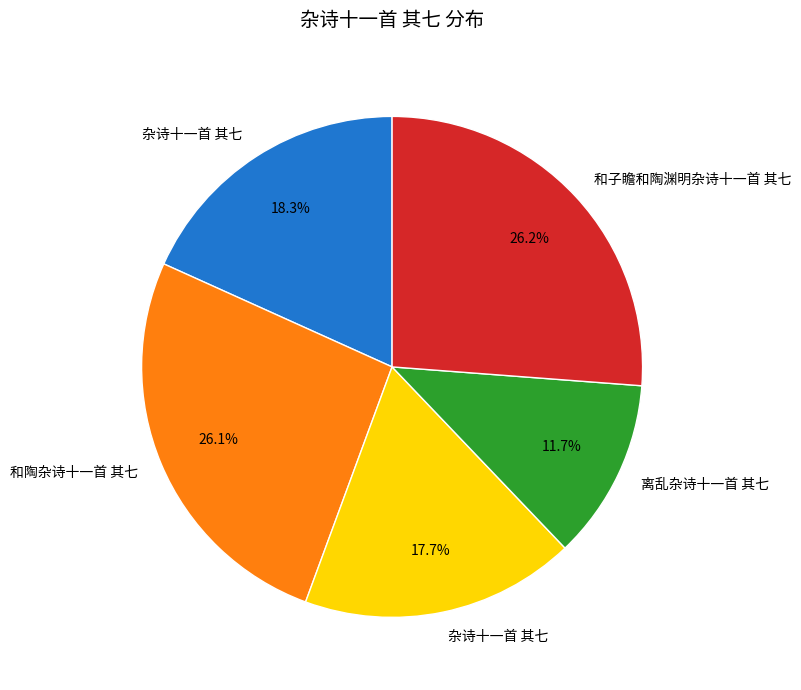

Does any single category account for the majority?

No